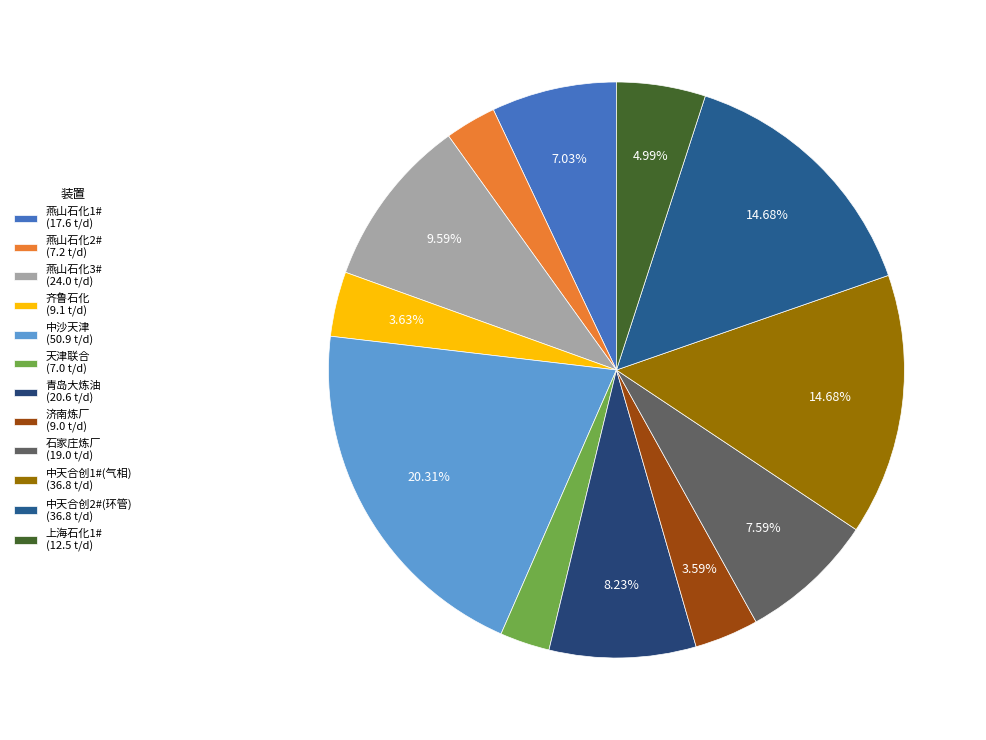

To the nearest percent, what portion does 中天合创2#(环管) represent?

15%